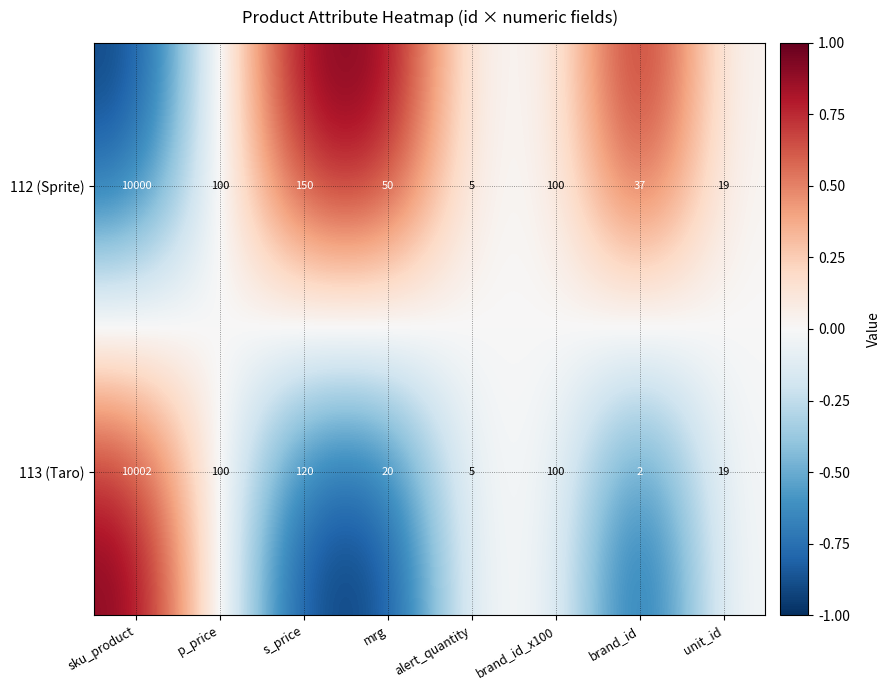

List the series in order of their peak value, lowest first.

112 (Sprite), 113 (Taro)